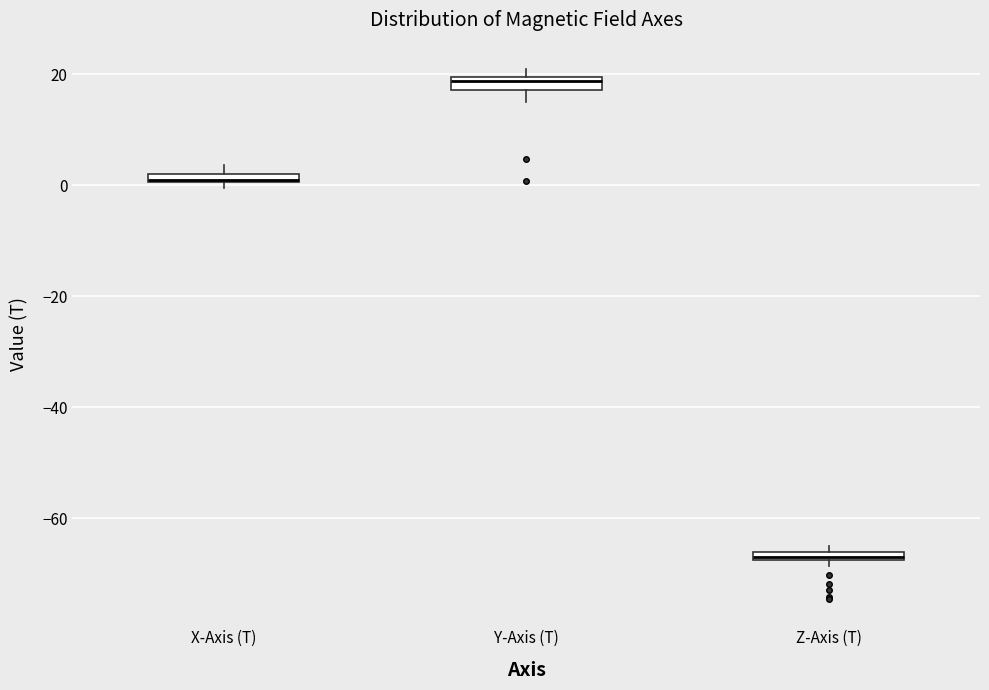

Where is the upper edge of the box for Z-Axis (T) on the y-axis? The values are not printed on the chart, so give them approximately, as read against the axis.

-66